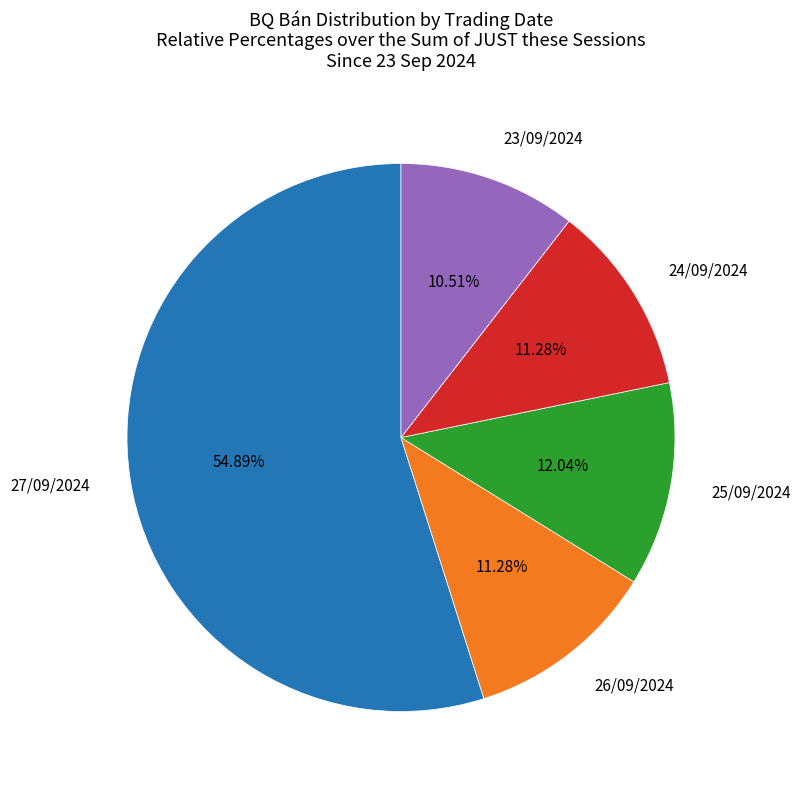

Between 23/09/2024 and 25/09/2024, which is larger?

25/09/2024